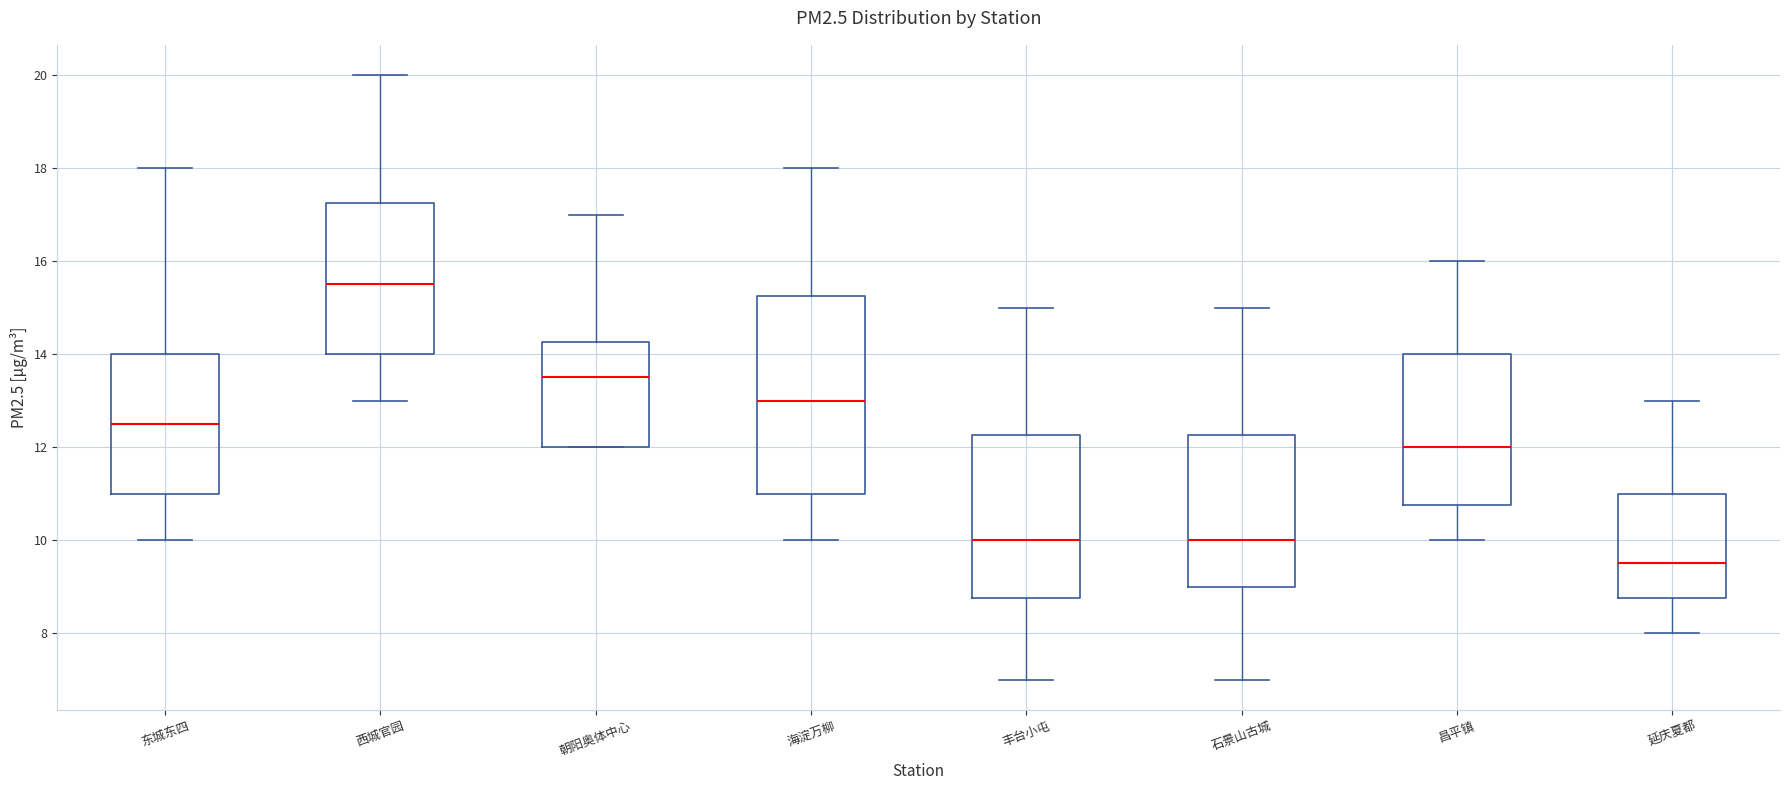

Reading left to right, read every box against the y-axis: the position of its median line, the range the box covers, and the ends of its whiskers. The values are not printed on the chart, so give them approximately, as read against the axis.

东城东四: median 12.6, box 11.0 to 14.0, whiskers 10.0 to 18.0
西城官园: median 15.6, box 14.0 to 17.2, whiskers 13.0 to 20.0
朝阳奥体中心: median 13.6, box 12.0 to 14.2, whiskers 12.0 to 17.0
海淀万柳: median 13.0, box 11.0 to 15.2, whiskers 10.0 to 18.0
丰台小屯: median 10.0, box 8.8 to 12.2, whiskers 7.0 to 15.0
石景山古城: median 10.0, box 9.0 to 12.2, whiskers 7.0 to 15.0
昌平镇: median 12.0, box 10.8 to 14.0, whiskers 10.0 to 16.0
延庆夏都: median 9.6, box 8.8 to 11.0, whiskers 8.0 to 13.0